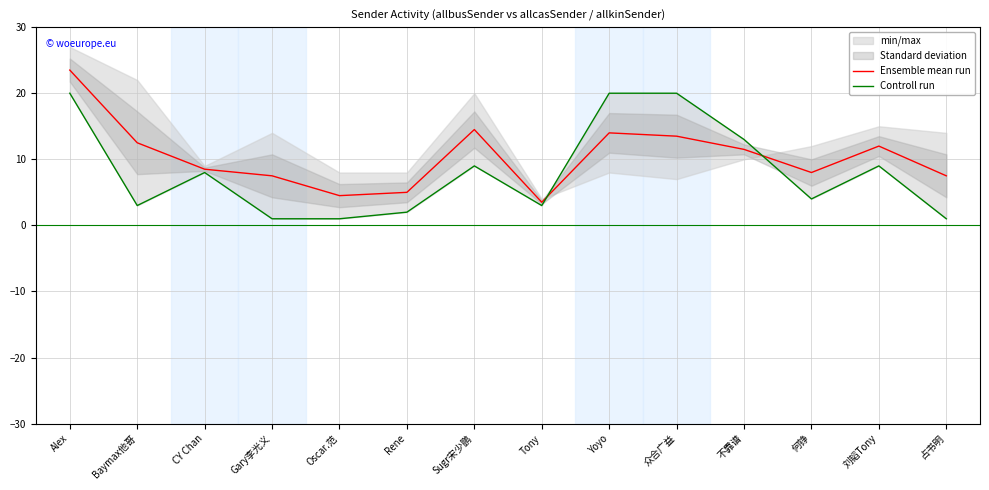

Rank the series by their maximum value, from highest to lowest.

Ensemble mean run, Controll run